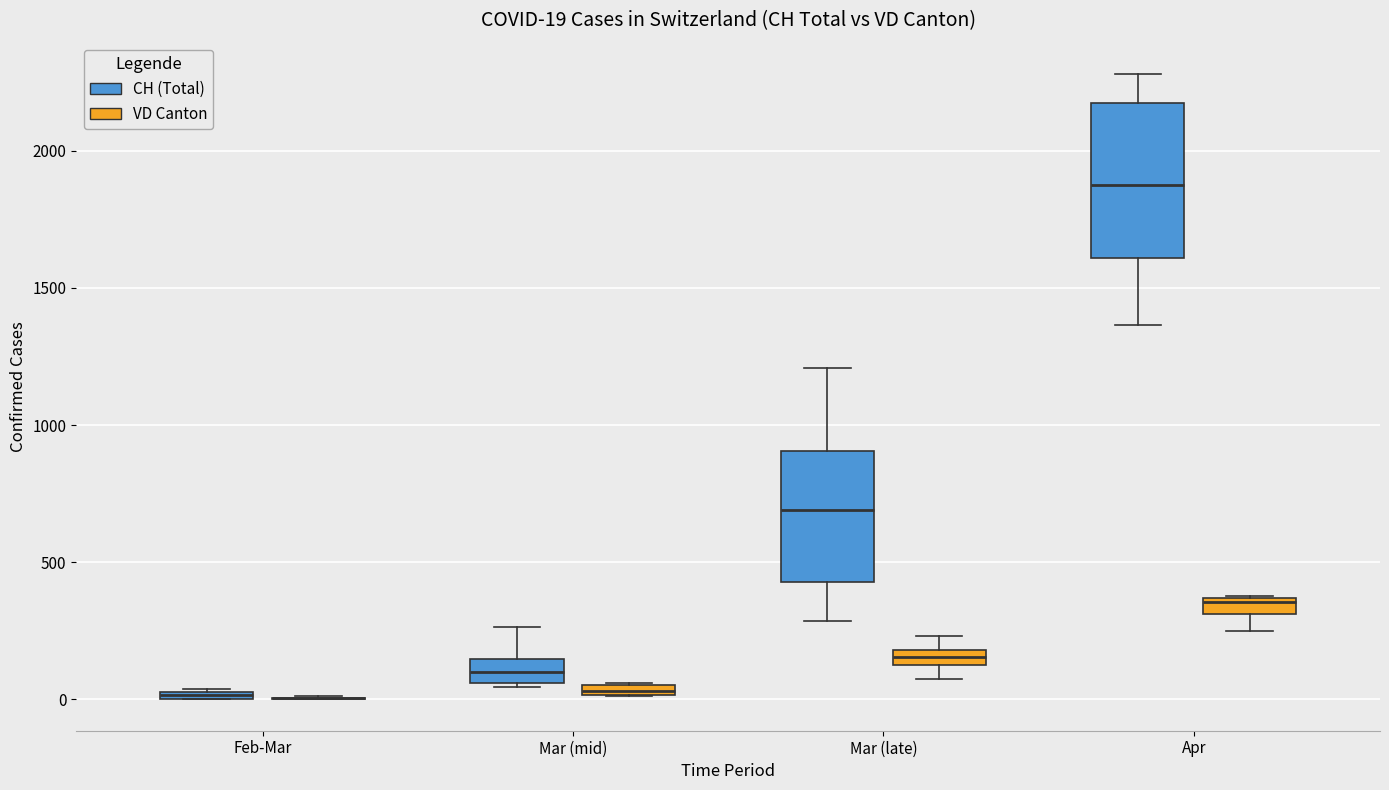

Which box is the tallest, from its lower edge to its upper edge?

Apr (CH (Total))